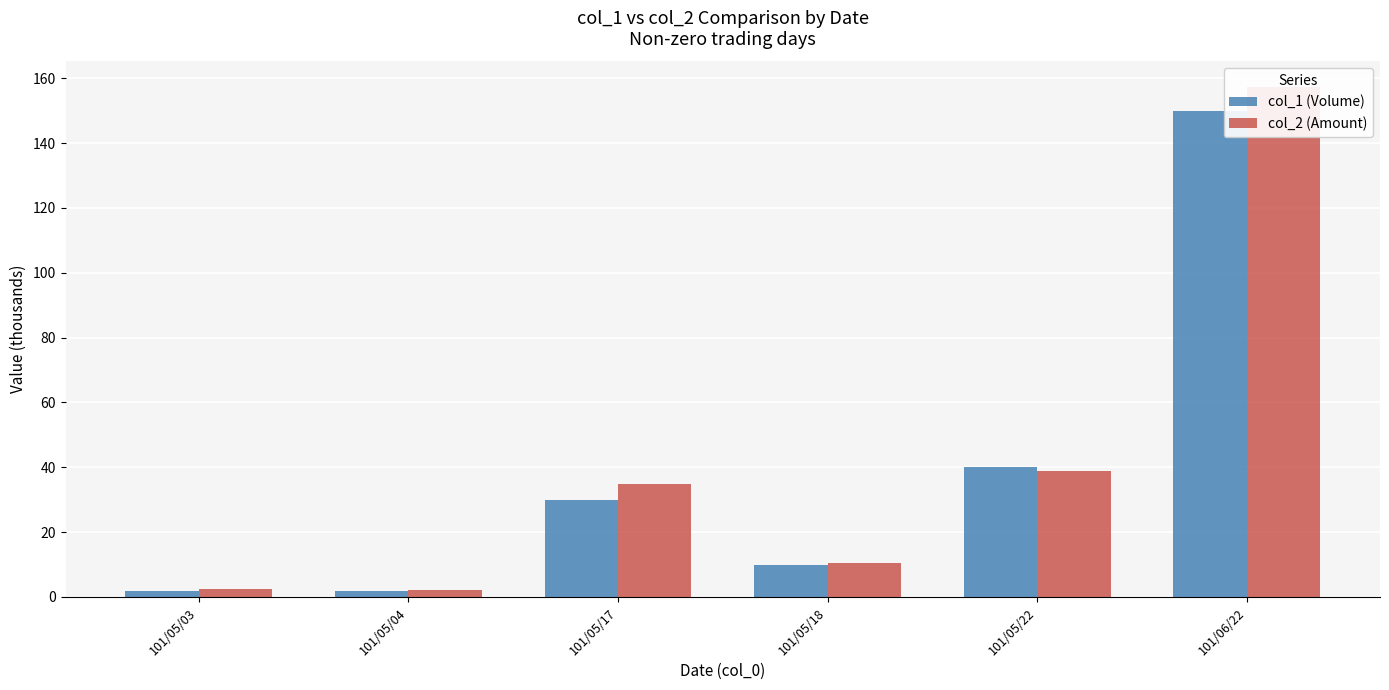

What is the label of the 3rd bar from the left?

101/05/17